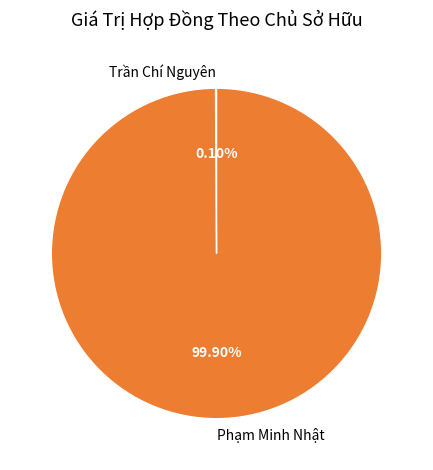

Is Phạm Minh Nhật the majority of the pie?

Yes